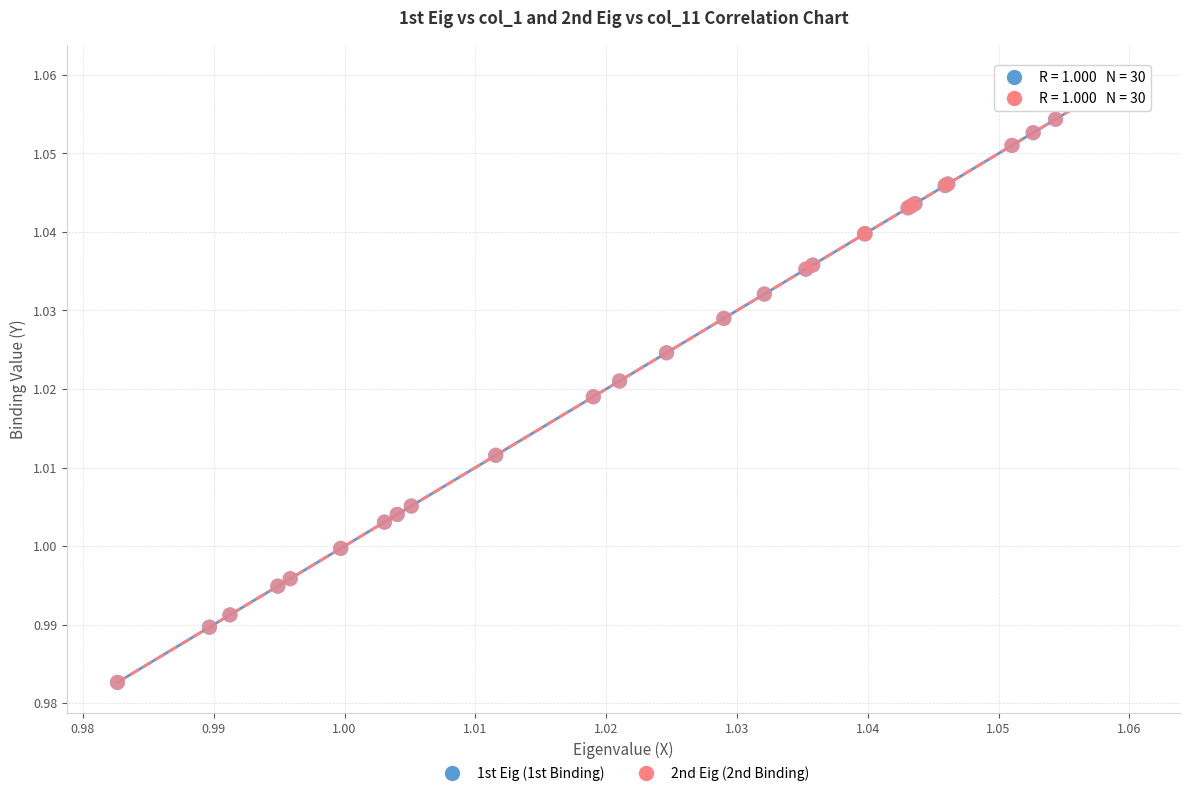

Which series has the largest Y range (max minus min)?

1st Eig (1st Binding)